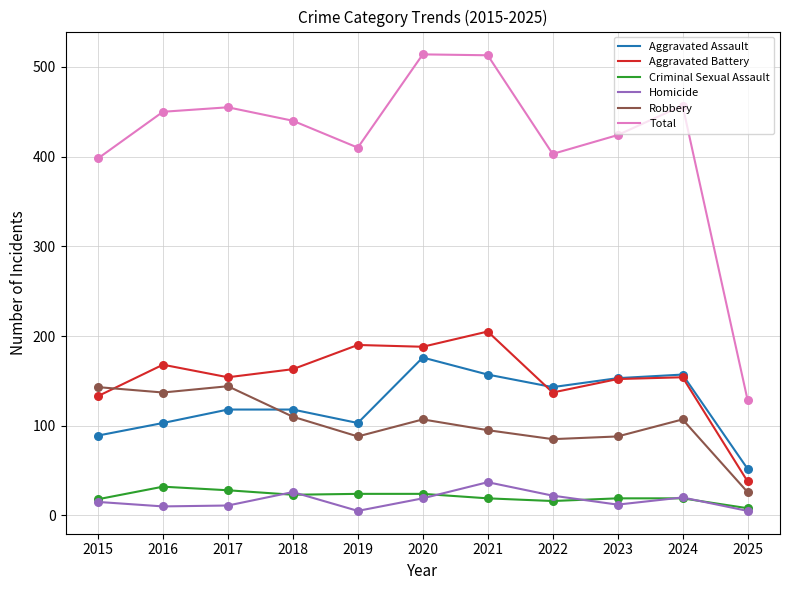

Which series has the largest range (max minus min)?

Total